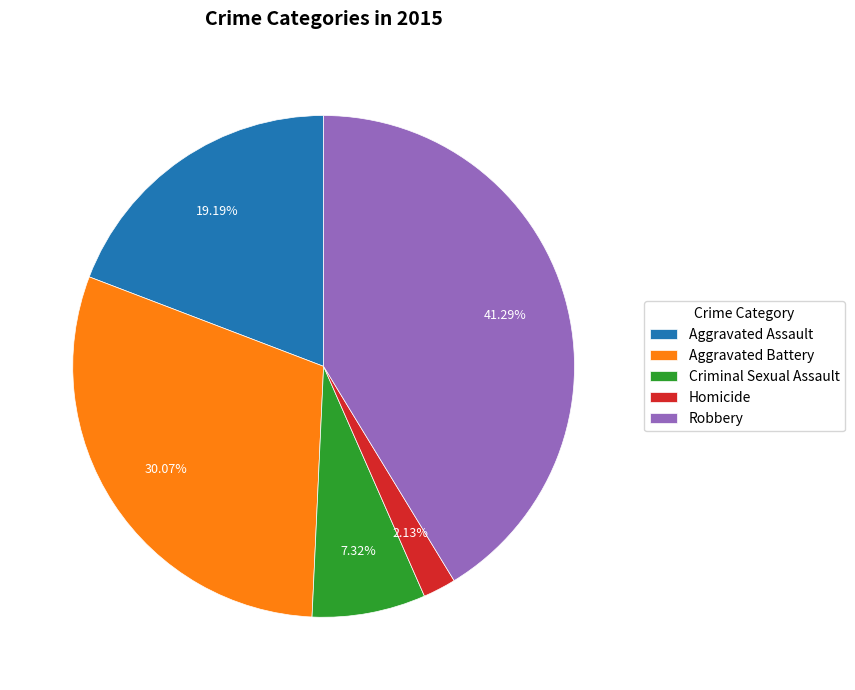

The Homicide slice represents 2% of the pie. True or false?

True